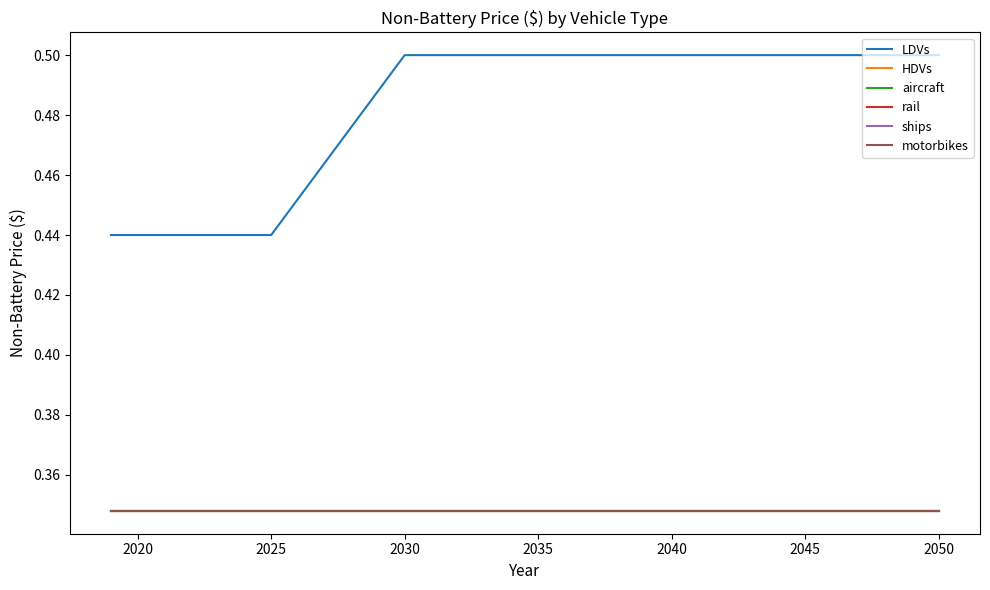

Does the chart display data point markers on the line(s)?

No